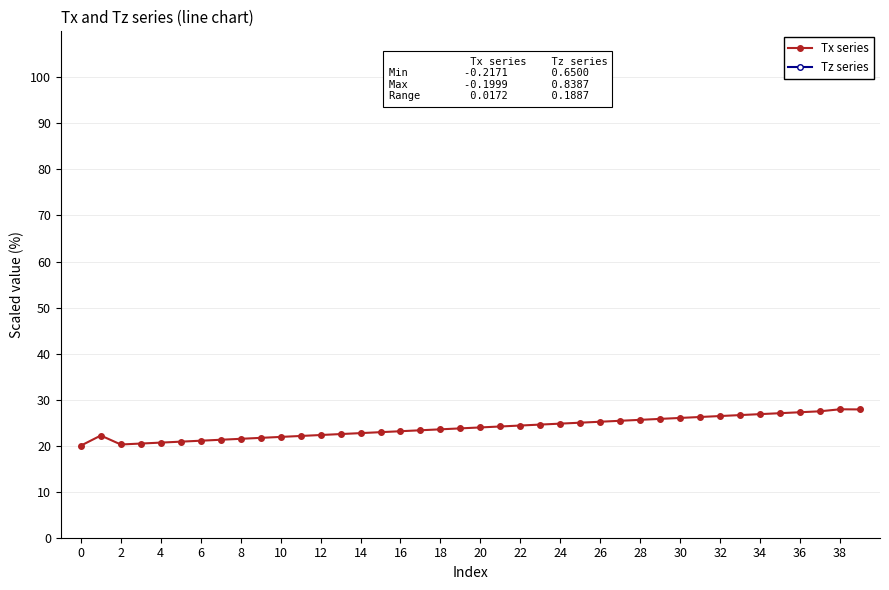

The Tx series series shows 8.4 at 4. True or false?

False